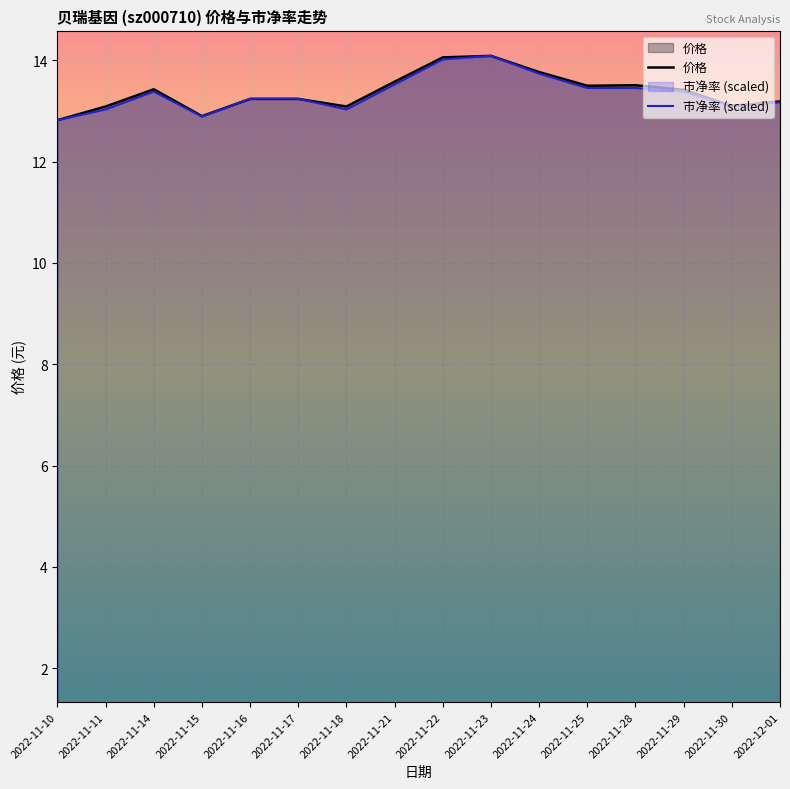

Between 2022-11-16 and 2022-11-29, which series saw the biggest shift?

价格